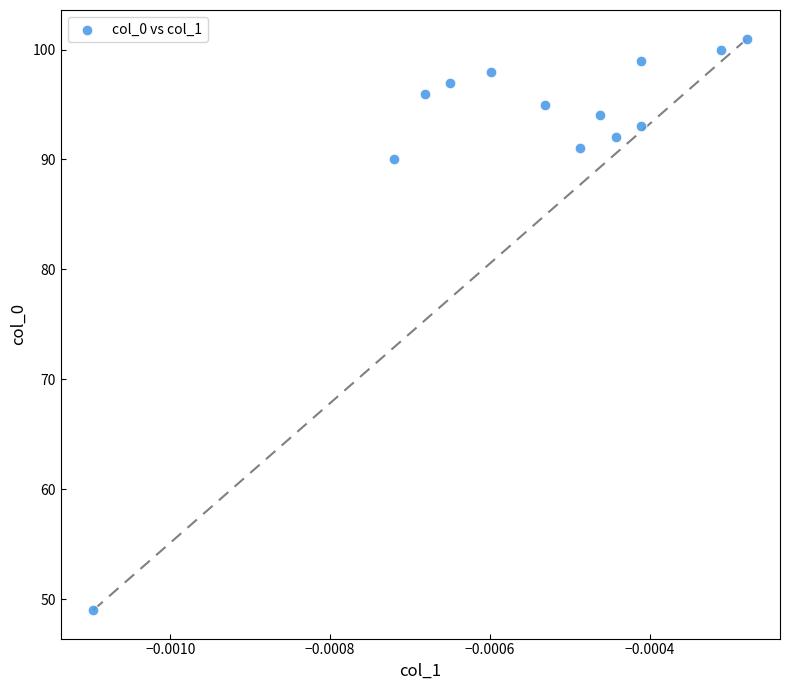

What is the range of Y values (max minus min)?

52